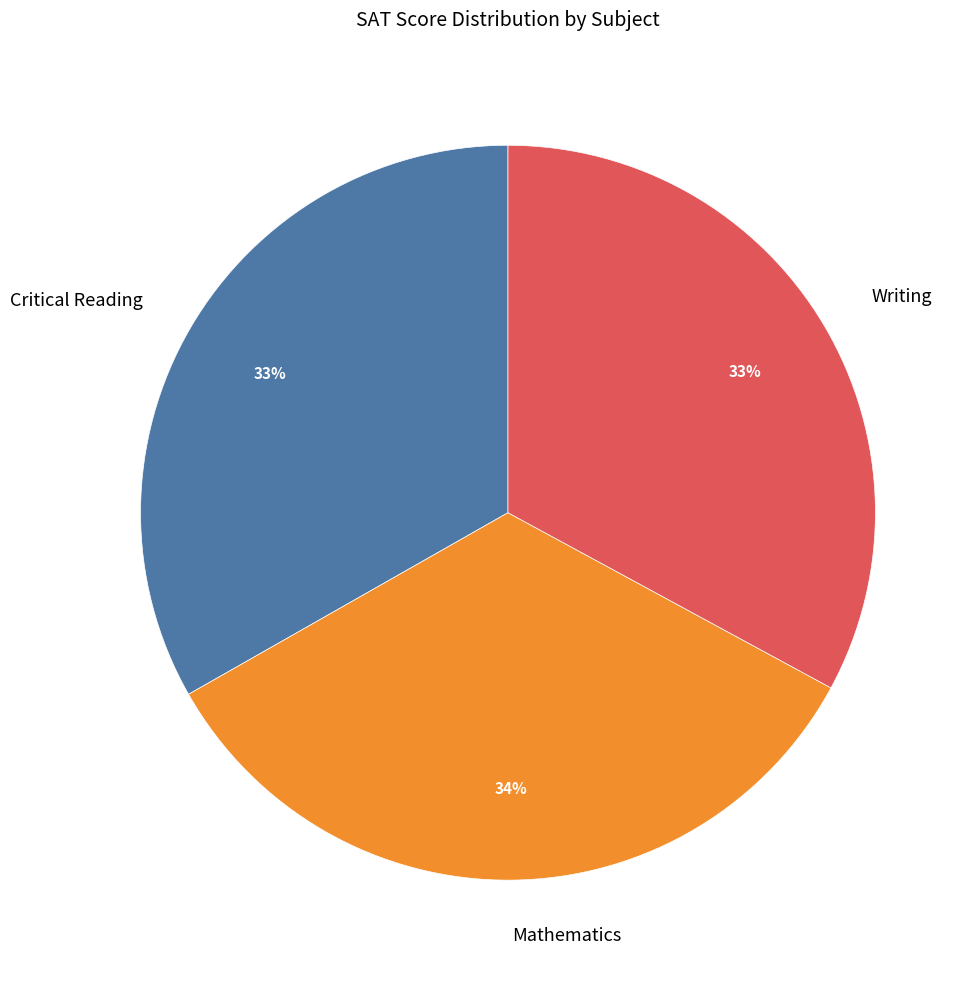

Does Critical Reading account for over 50% of the chart?

No